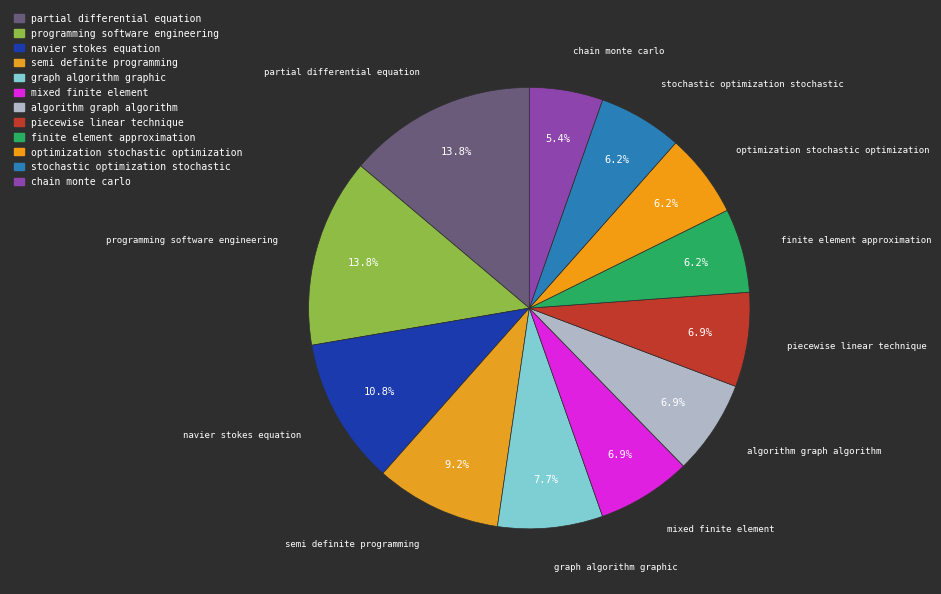

To the nearest percent, what is the average slice percentage?

8%